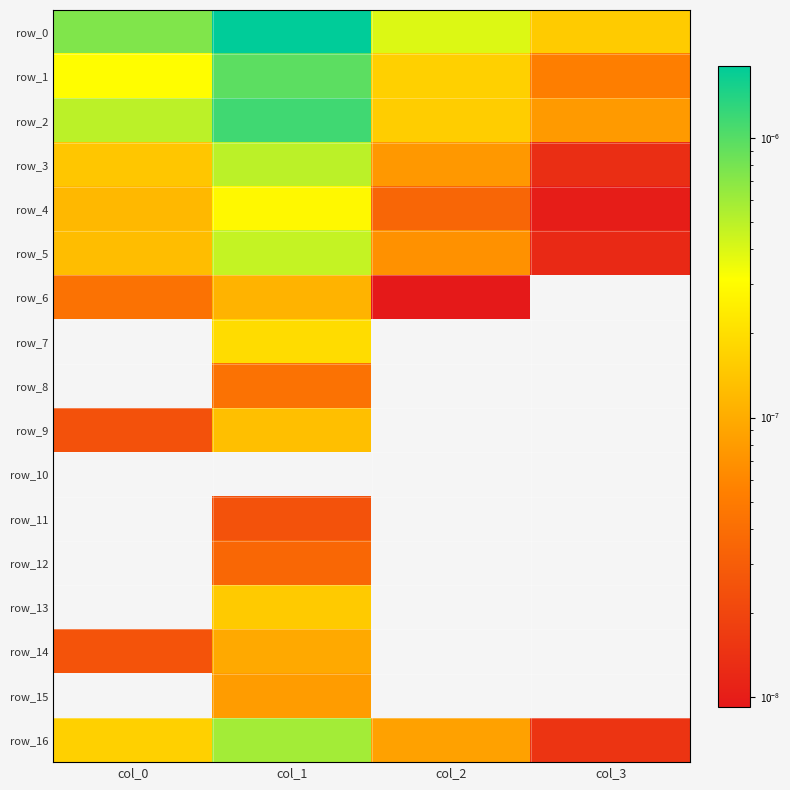

How many data points does each series have?

4